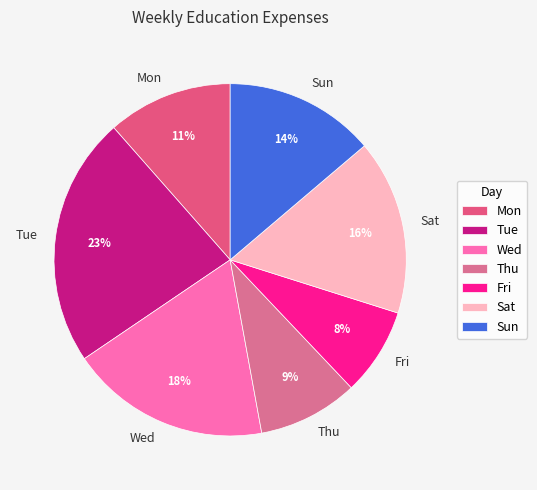

Rank the categories by value from lowest to highest.

Fri, Thu, Mon, Sun, Sat, Wed, Tue